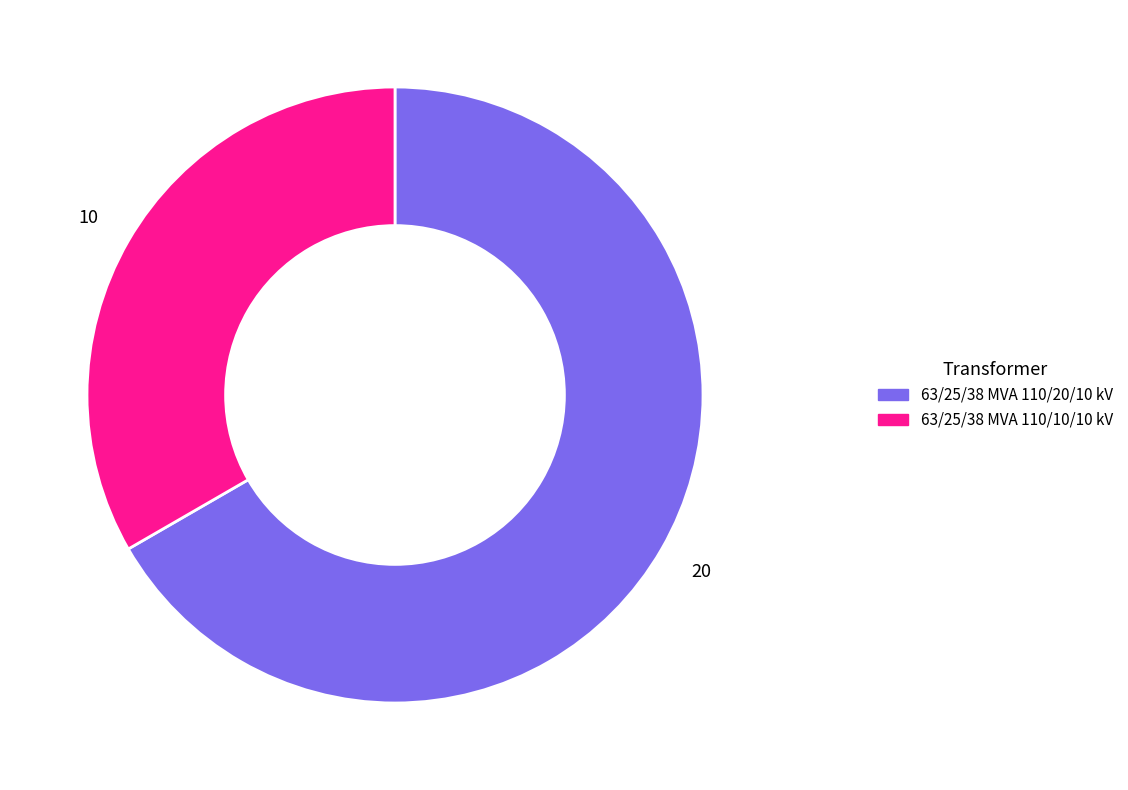

Which category accounts for the majority?

63/25/38 MVA 110/20/10 kV